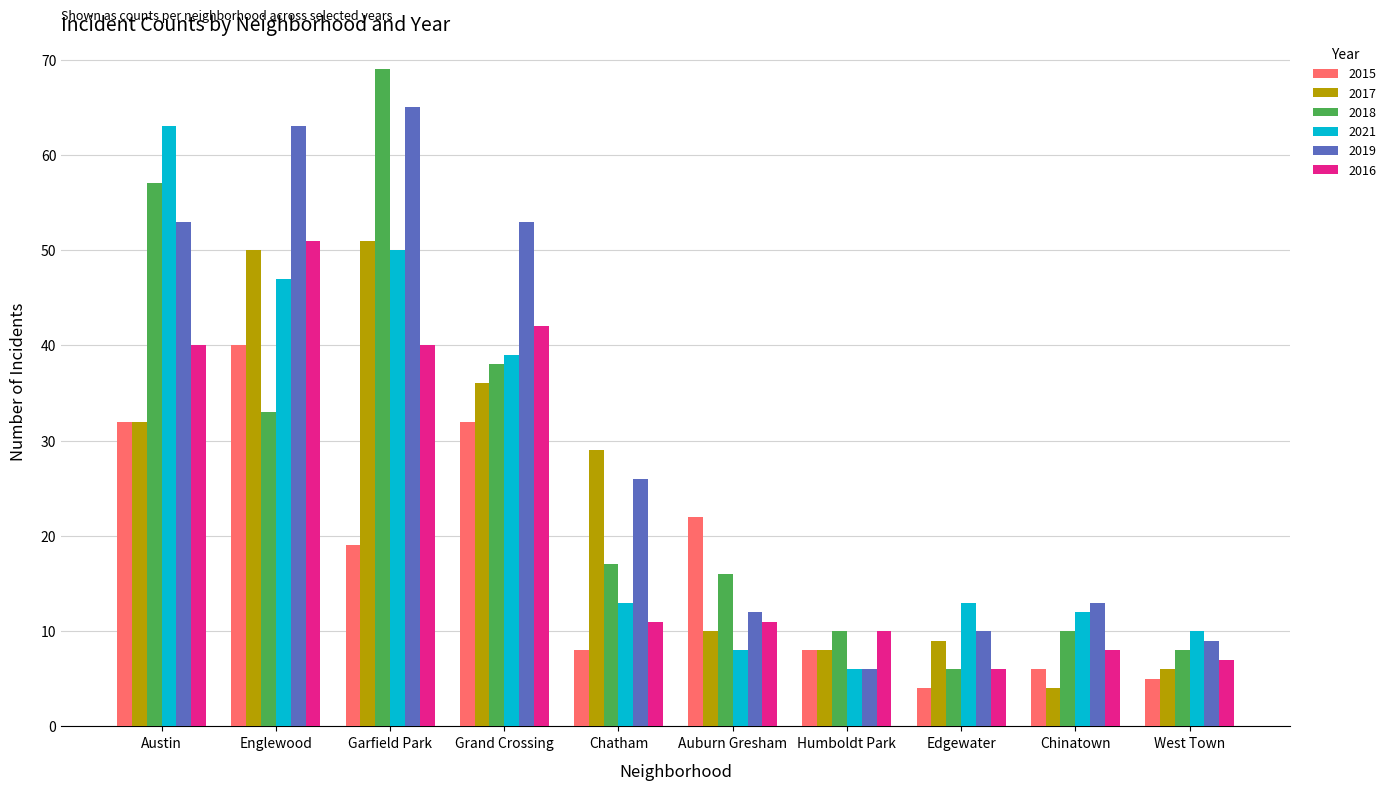

How many distinct data groups are displayed?

6